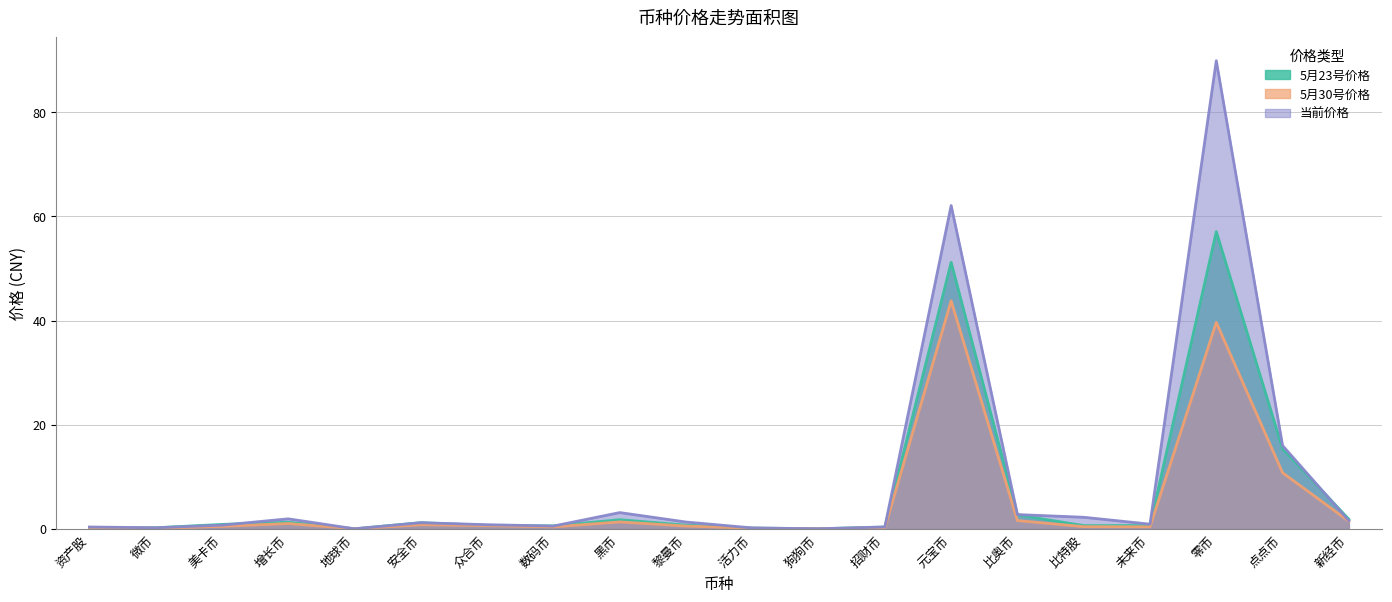

What is the total value across all series at 资产股?

0.8